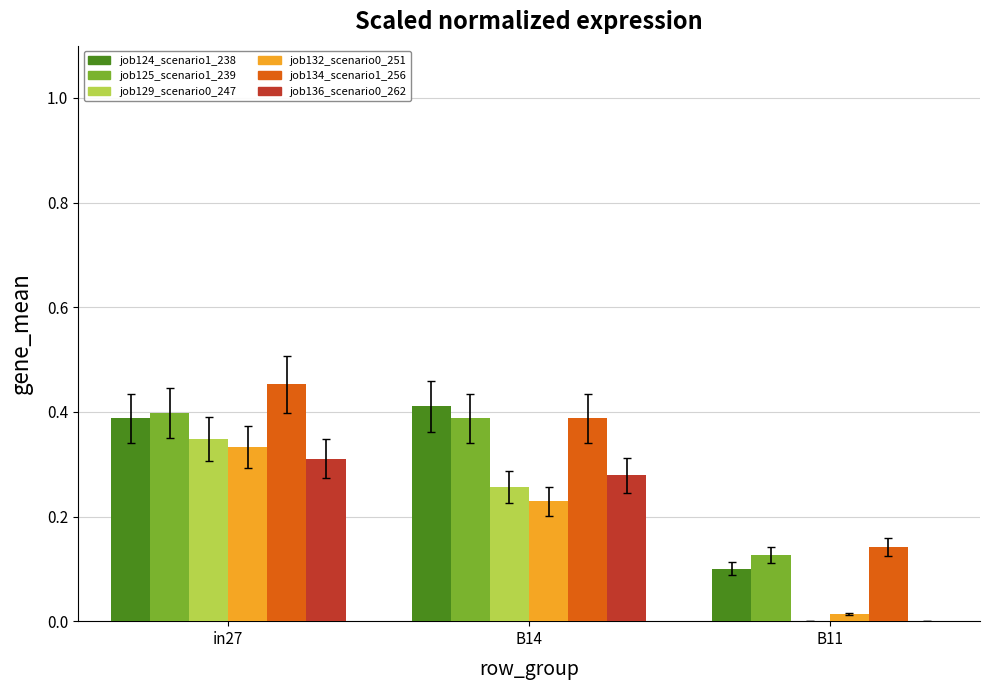

The value of job125_scenario1_239 at in27 is 0.4. True or false?

True